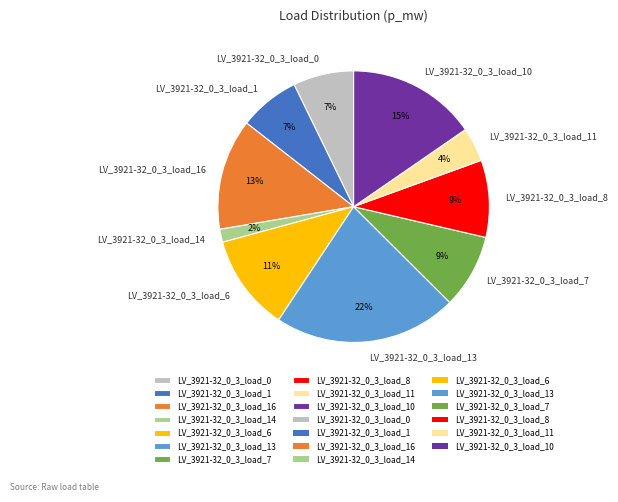

To the nearest percent, what is the difference between the LV_3921-32_0_3_load_10 and LV_3921-32_0_3_load_11 slice percentages?

11%